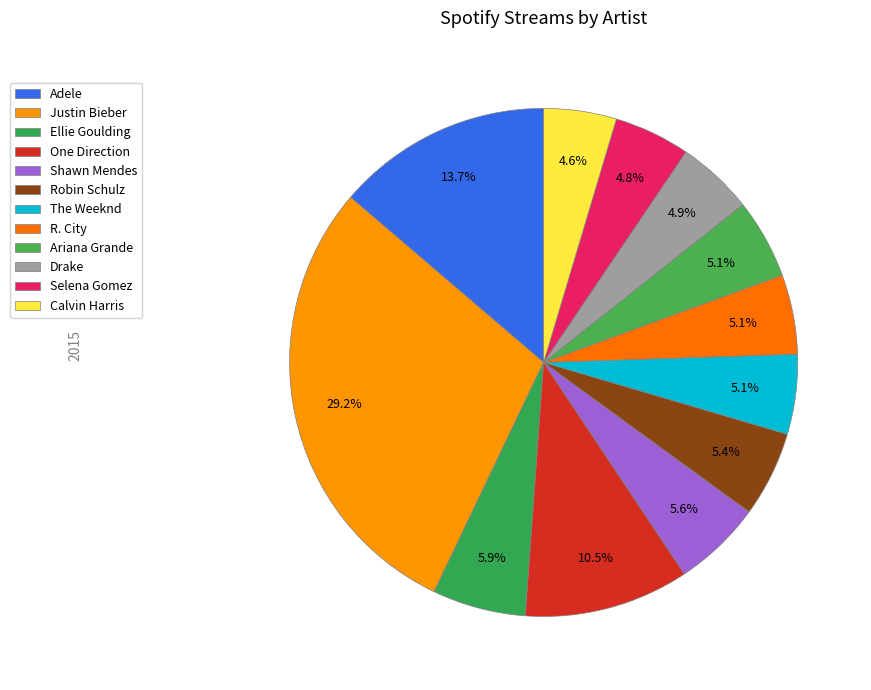

True or false: The Weeknd accounts for 1% of the total.

False